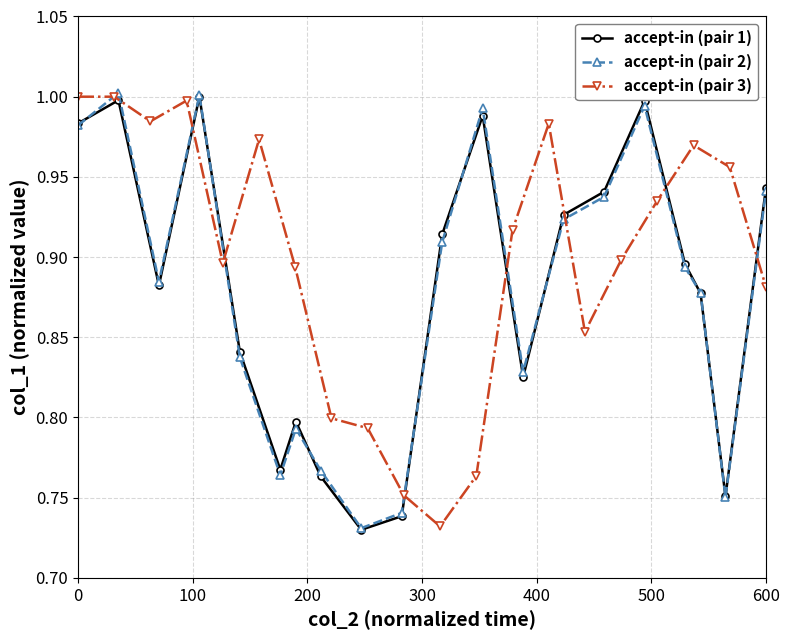

In accept-in (pair 2), how many points are lower than both neighbors (excluding endpoints)?

5